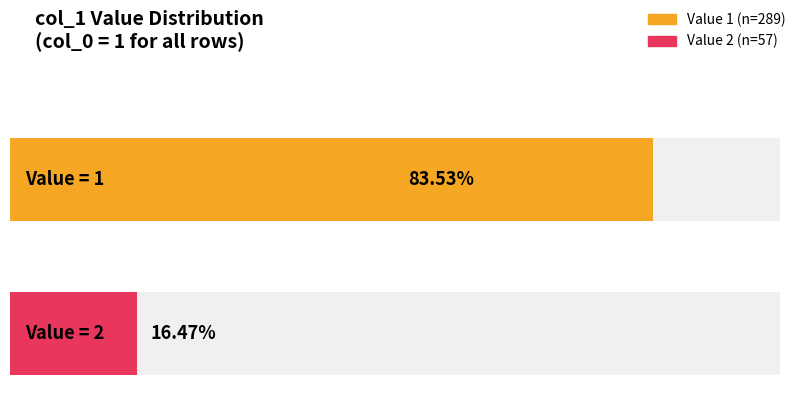

True or false: the data shows 3 at 2.

False